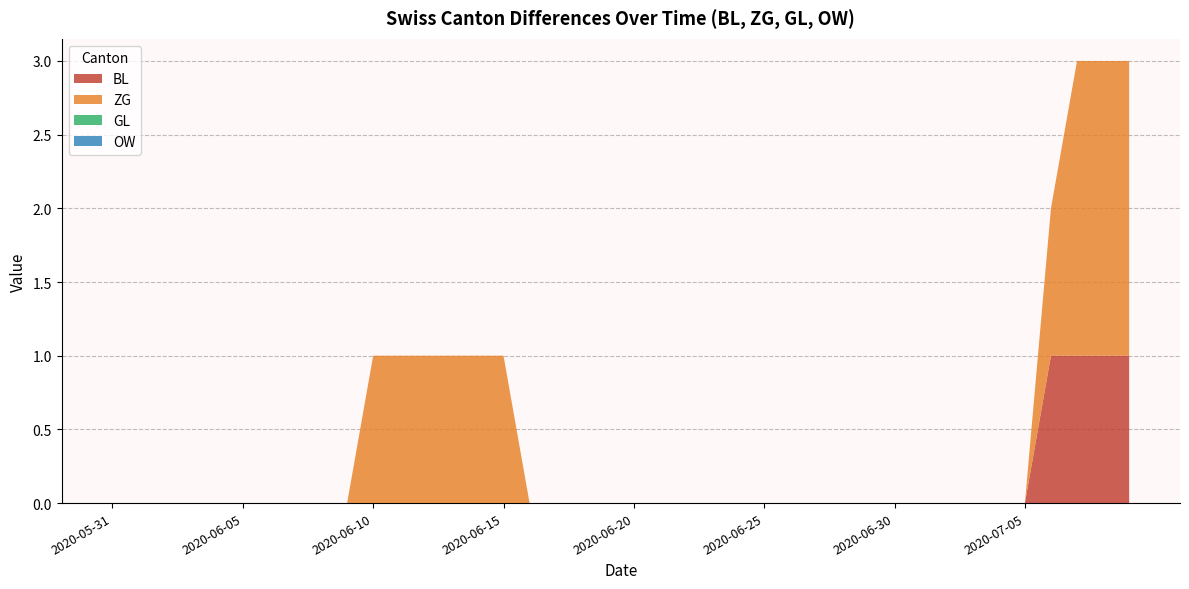

Reading left to right, extract all data points from this chart.

BL: 0	0	0	0	0	0	0	0	0	0	0	0	0	0	0	0	0	0	0	0	0	0	0	0	0	0	0	0	0	0	0	0	0	0	0	0	1	1	1	1
ZG: 0	0	0	0	0	0	0	0	0	0	1	1	1	1	1	1	0	0	0	0	0	0	0	0	0	0	0	0	0	0	0	0	0	0	0	0	1	2	2	2
GL: 0	0	0	0	0	0	0	0	0	0	0	0	0	0	0	0	0	0	0	0	0	0	0	0	0	0	0	0	0	0	0	0	0	0	0	0	0	0	0	0
OW: 0	0	0	0	0	0	0	0	0	0	0	0	0	0	0	0	0	0	0	0	0	0	0	0	0	0	0	0	0	0	0	0	0	0	0	0	0	0	0	0